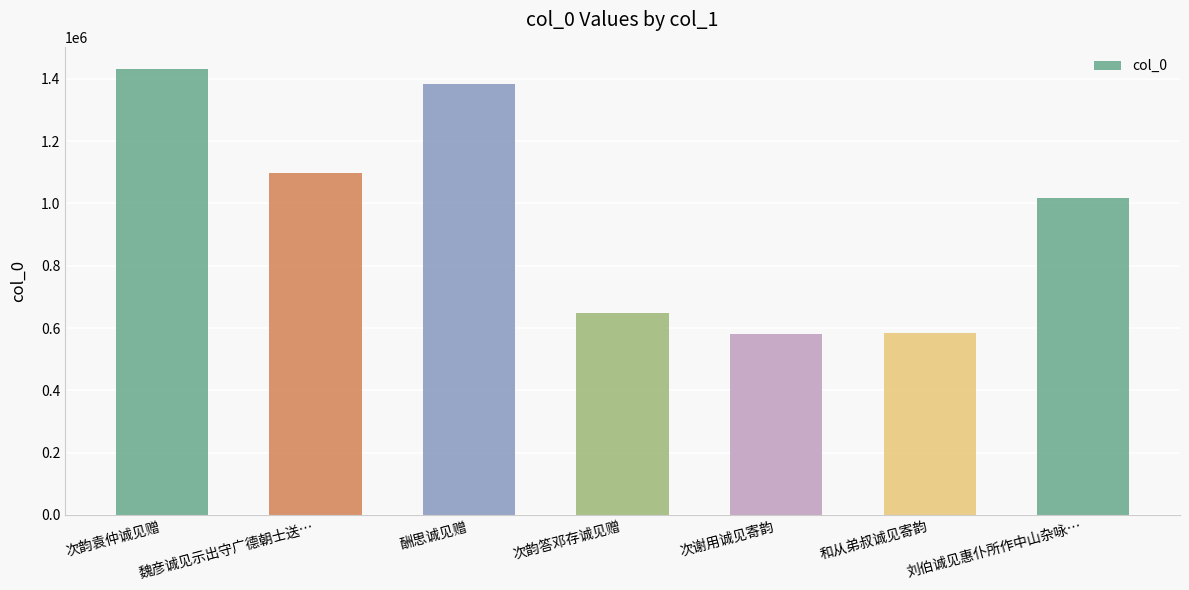

What is the difference between the values at 刘伯诚见惠仆所作中山杂咏… and 次韵答邓存诚见赠?

370418